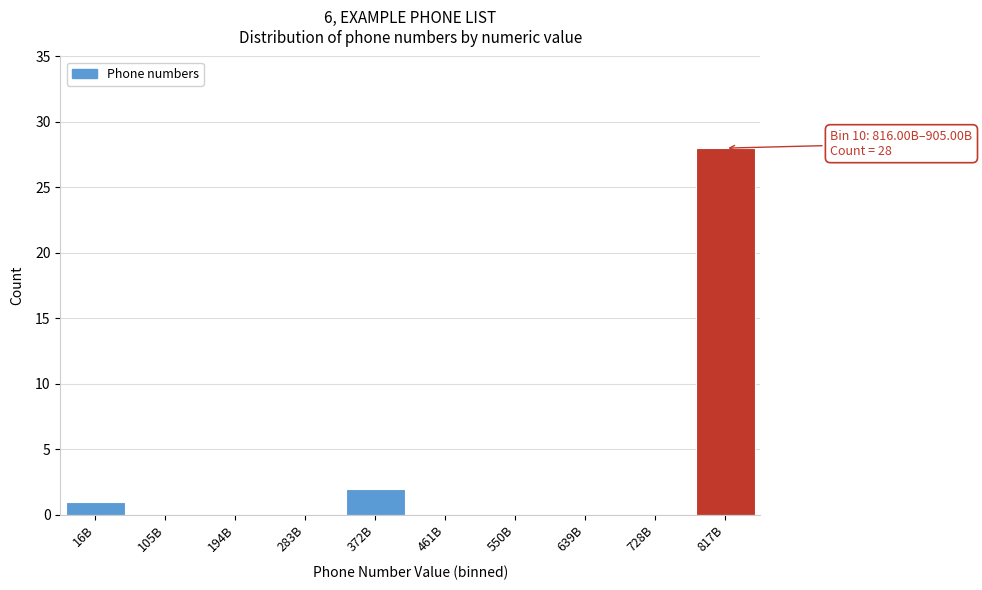

Reading left to right, extract all data points from this chart.

16B=1	105B=0	194B=0	283B=0	372B=2	461B=0	550B=0	639B=0	728B=0	817B=28